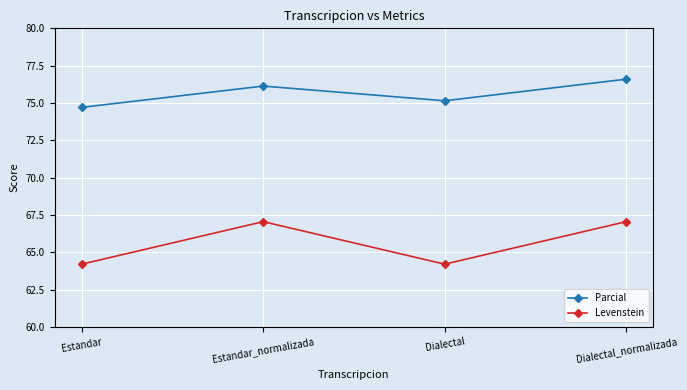

Is it true that Levenstein equals 110.8 at Estandar?

False